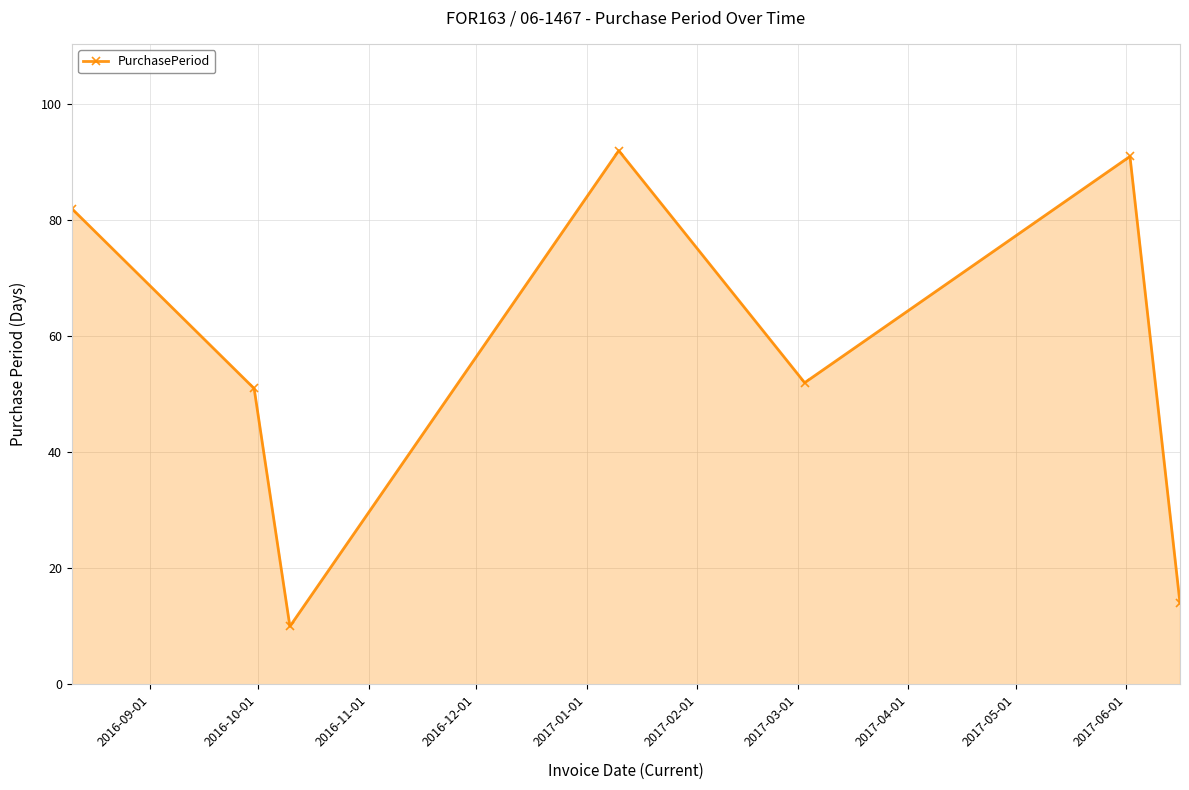

How many values are below 52?

3